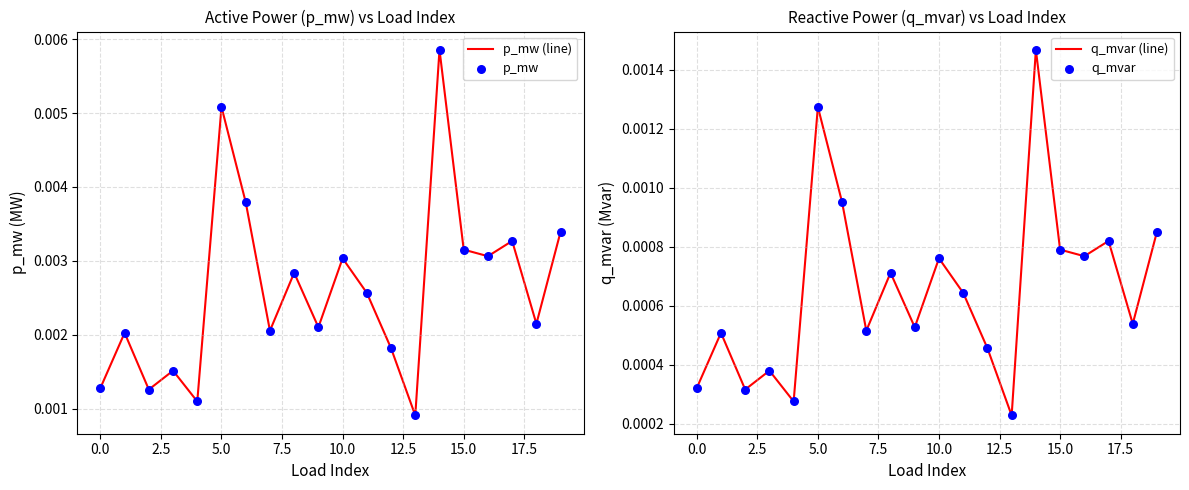

Which series contains the highest Y value?

p_mw (line)